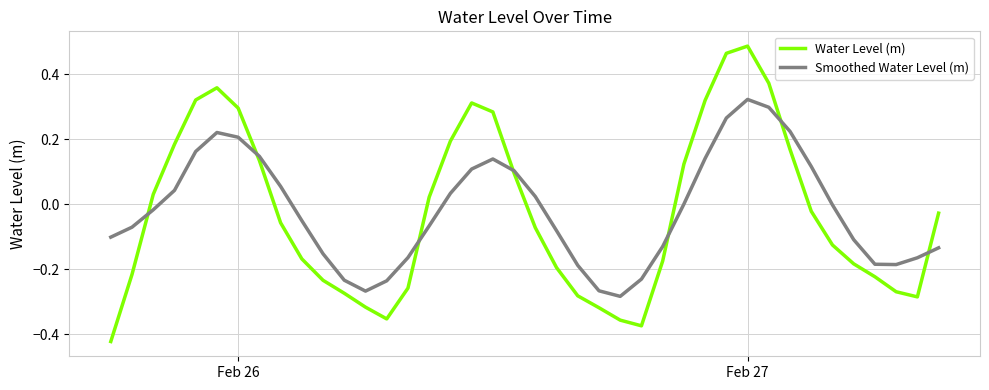

Which series has the largest range (max minus min)?

Water Level (m)